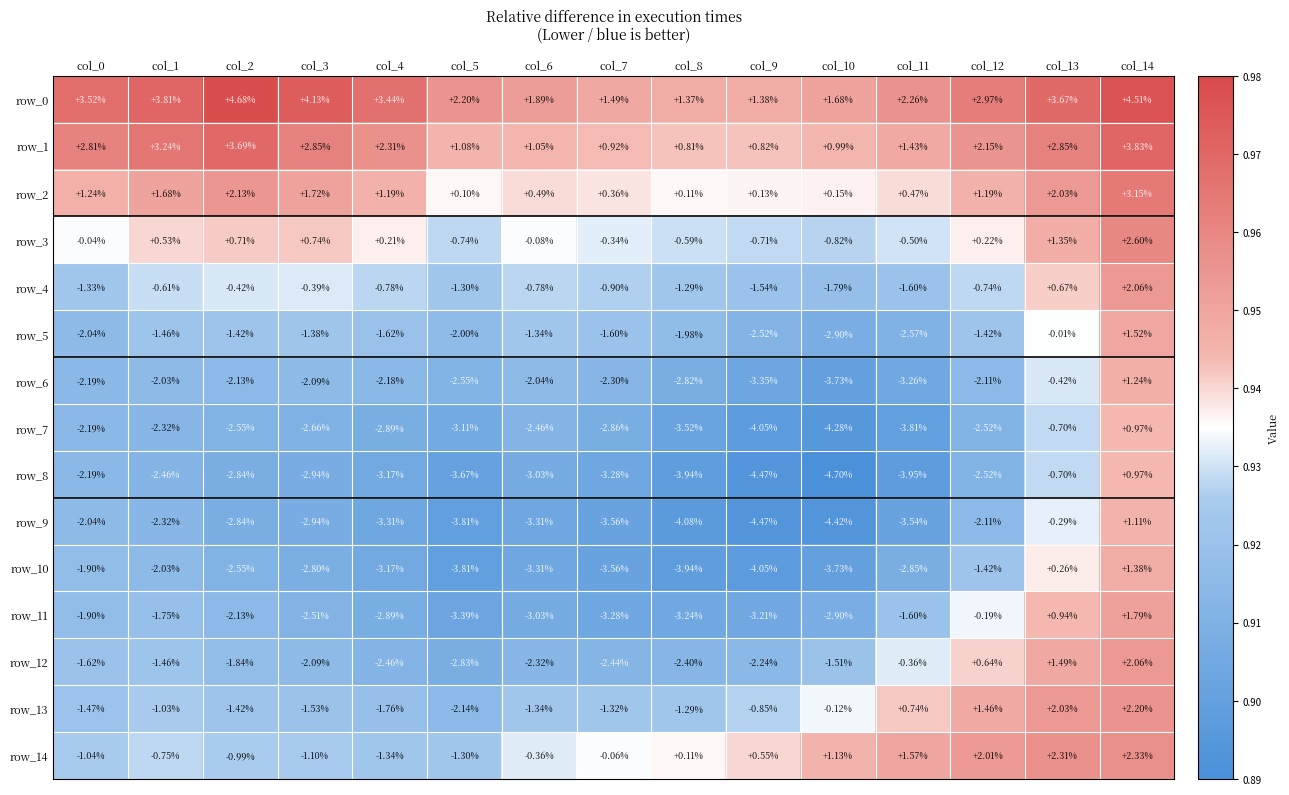

What is the greatest value displayed?

4.7